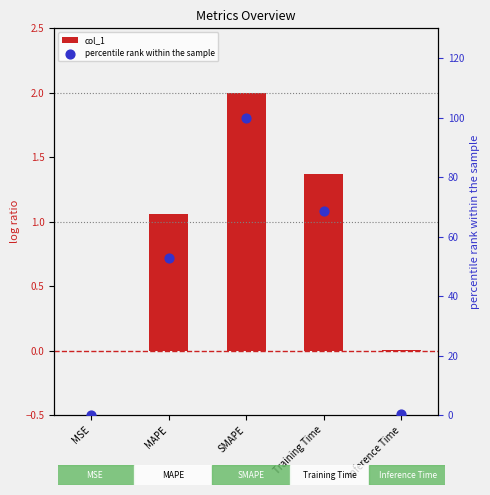

Which series has the widest spread of Y values?

percentile rank within the sample